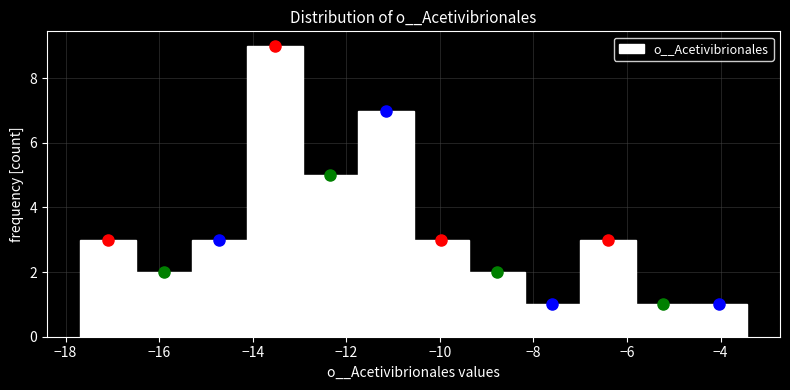

Which range on the x-axis has the tallest bar?

-14.2 to -13.0